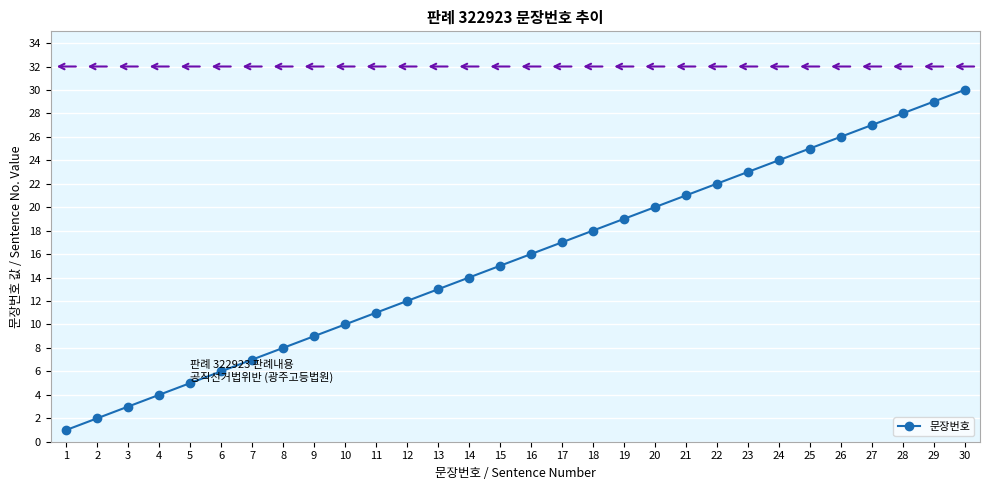

Reading left to right, extract all data points from this chart.

1	2	3	4	5	6	7	8	9	10	11	12	13	14	15	16	17	18	19	20	21	22	23	24	25	26	27	28	29	30